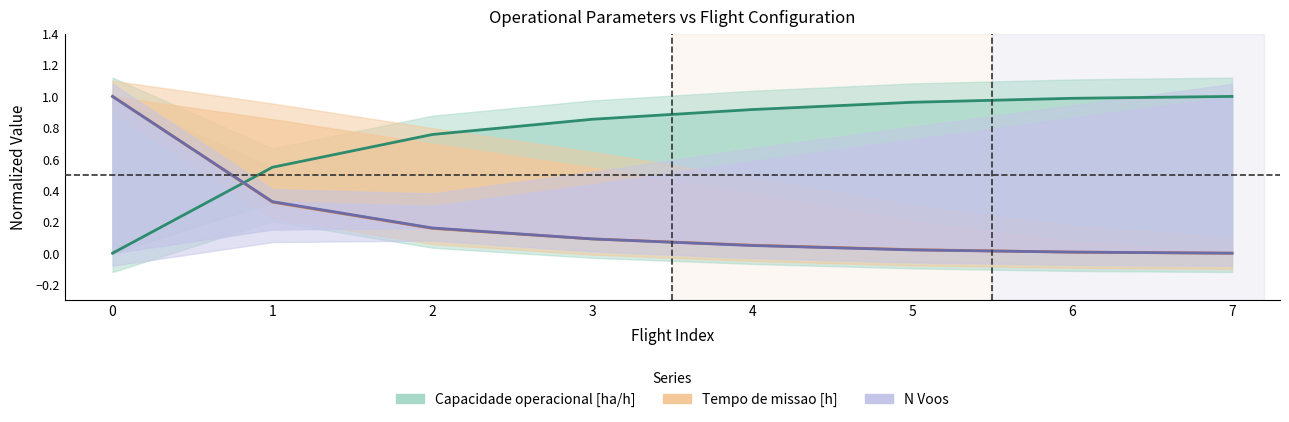

True or false: Tempo de missao [h] and Capacidade operacional [ha/h] cross at least once.

True